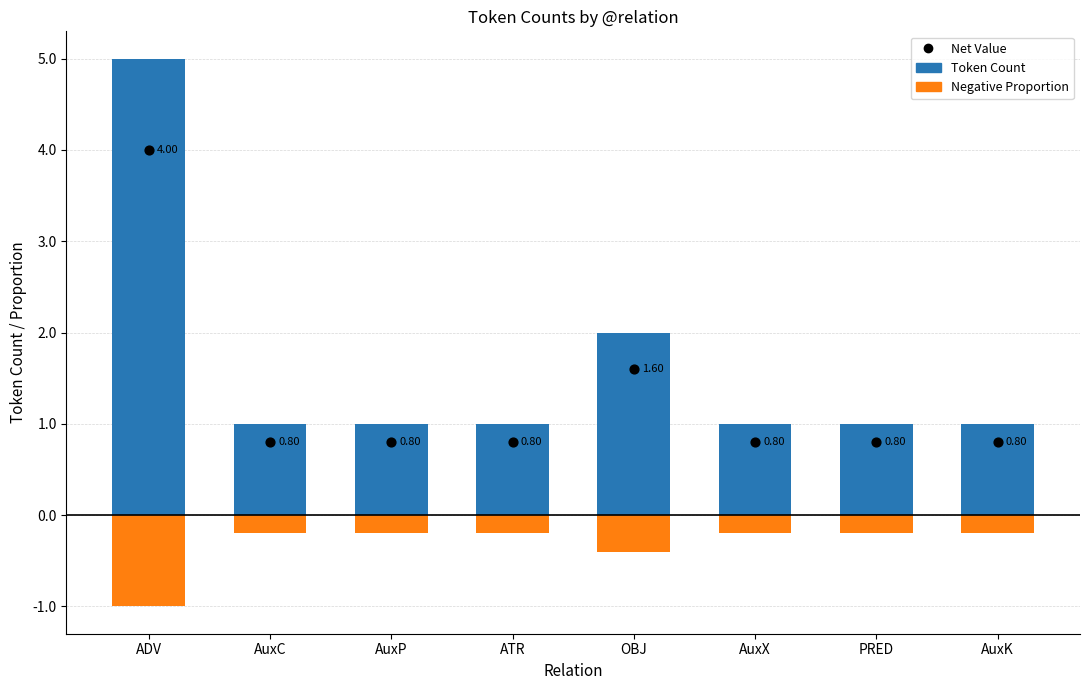

Which series has the largest Y range (max minus min)?

Token Count